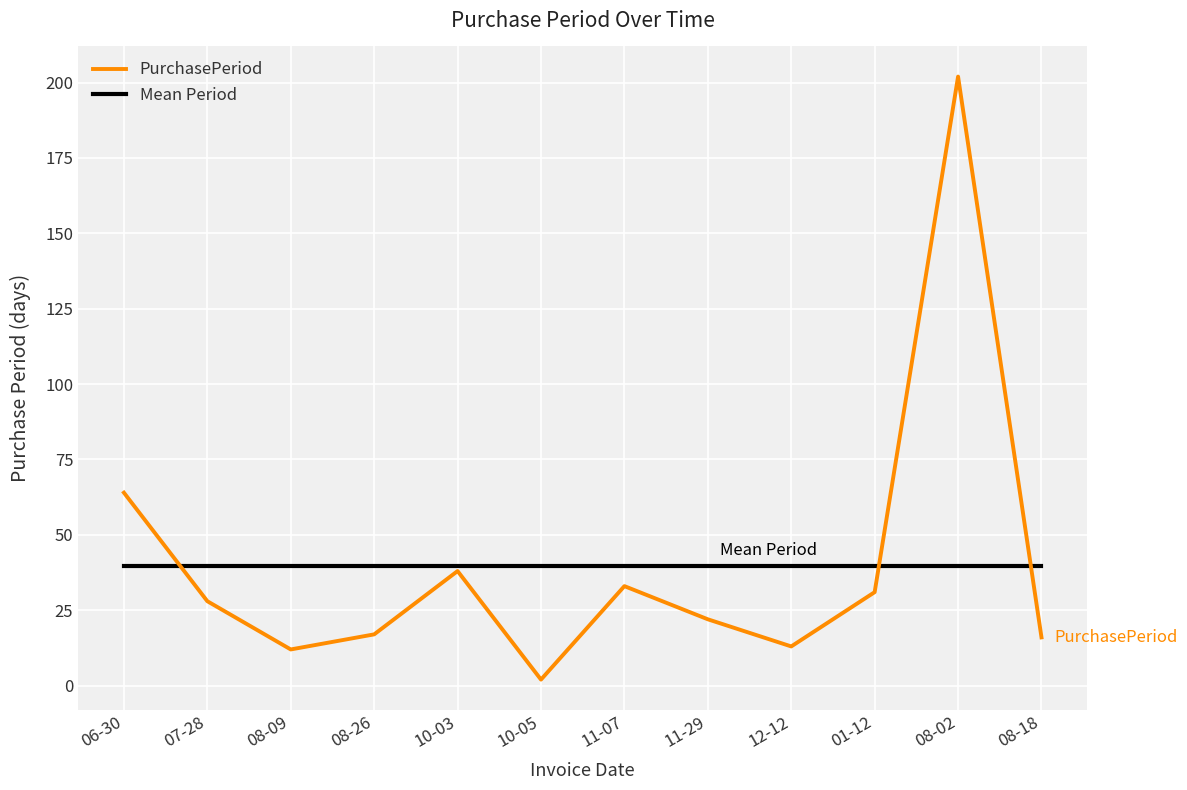

Reading left to right, transcribe all the data shown in this chart.

PurchasePeriod: 06-30=64.0	07-28=28.0	08-09=12.0	08-26=17.0	10-03=38.0	10-05=2.0	11-07=33.0	11-29=22.0	12-12=13.0	01-12=31.0	08-02=202.0	08-18=16.0
Mean Period: 06-30=39.8	07-28=39.8	08-09=39.8	08-26=39.8	10-03=39.8	10-05=39.8	11-07=39.8	11-29=39.8	12-12=39.8	01-12=39.8	08-02=39.8	08-18=39.8